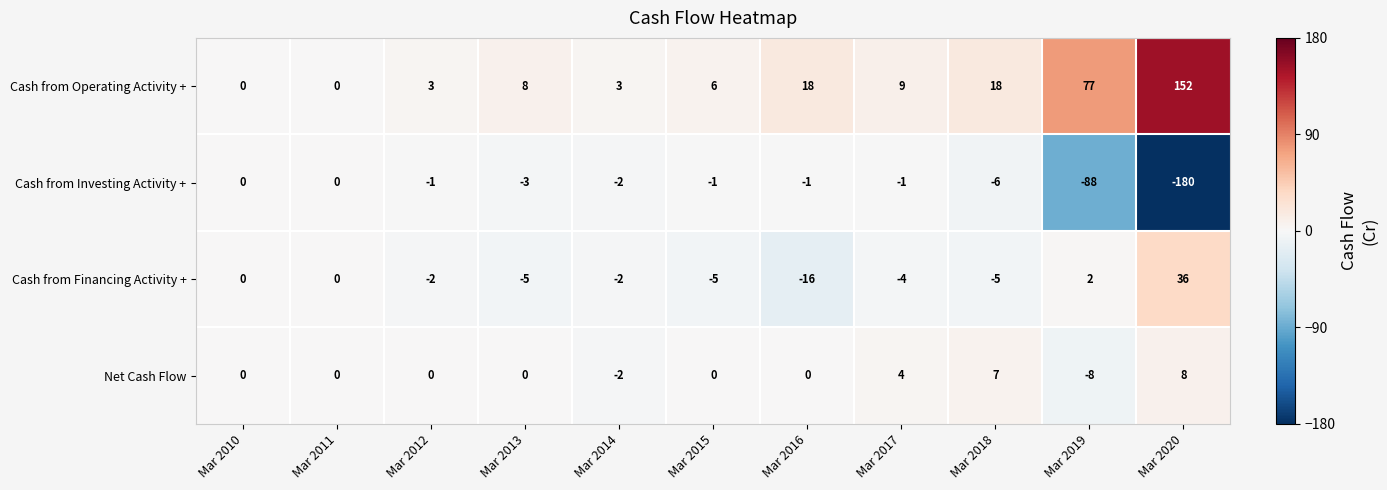

What is the maximum value shown in the chart?

152